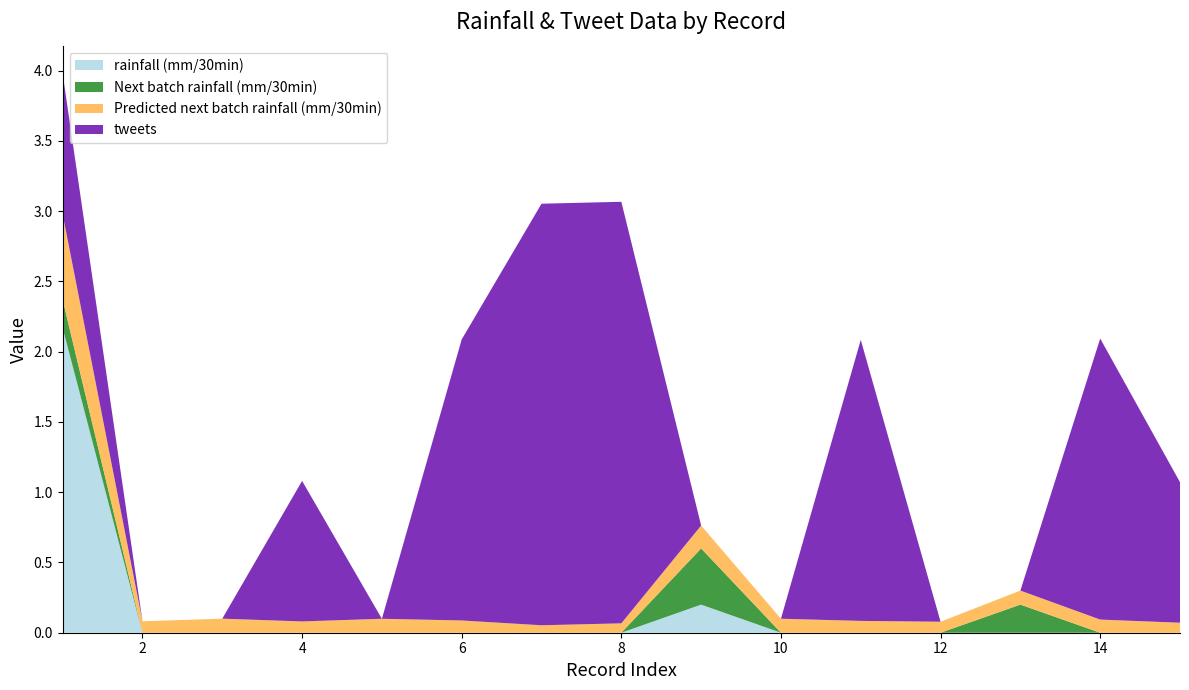

Reading left to right, what are all the values shown in this chart?

rainfall (mm/30min): 1=2.2	2=0.0	3=0.0	4=0.0	5=0.0	6=0.0	7=0.0	8=0.0	9=0.2	10=0.0	11=0.0	12=0.0	13=0.0	14=0.0	15=0.0
Next batch rainfall (mm/30min): 1=0.2	2=0.0	3=0.0	4=0.0	5=0.0	6=0.0	7=0.0	8=0.0	9=0.4	10=0.0	11=0.0	12=0.0	13=0.2	14=0.0	15=0.0
Predicted next batch rainfall (mm/30min): 1=0.6	2=0.1	3=0.1	4=0.1	5=0.1	6=0.1	7=0.1	8=0.1	9=0.2	10=0.1	11=0.1	12=0.1	13=0.1	14=0.1	15=0.1
tweets: 1=1.0	2=0.0	3=0.0	4=1.0	5=0.0	6=2.0	7=3.0	8=3.0	9=0.0	10=0.0	11=2.0	12=0.0	13=0.0	14=2.0	15=1.0